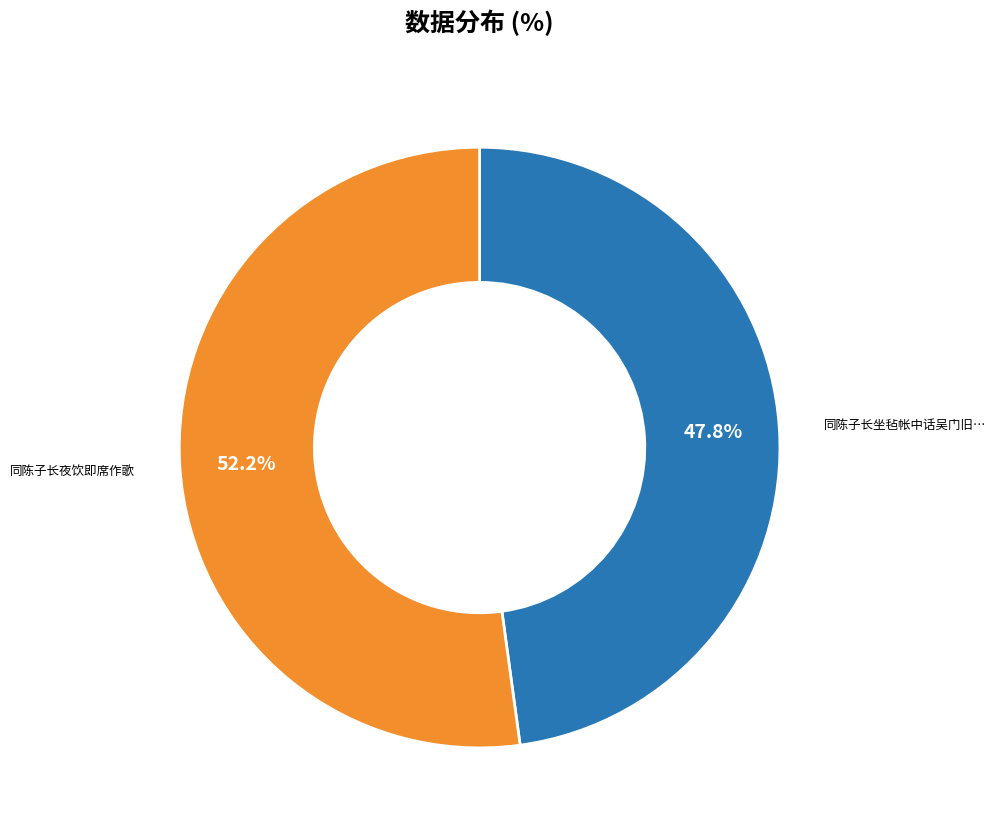

How many slices are in this pie chart?

2